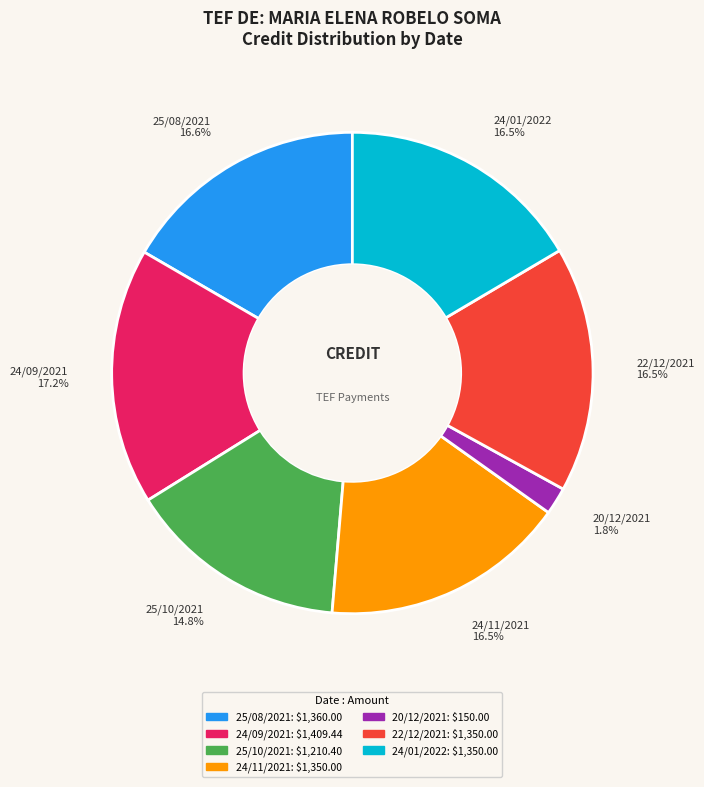

Does 20/12/2021 1.8% represent more than half of the total?

No